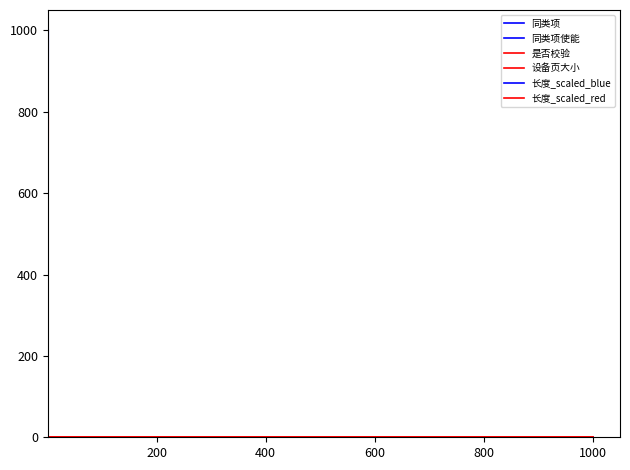

Reading left to right, what are all the values shown in this chart?

同类项: 1.0	2.0	1.0	1.0	1.0	1.0	1.0	0.0	1.0	1.0	1.0	1.0	1.0	1.0	1.0	1.0	1.0	1.0	1.0	1.0	1.0	1.0	1.0	1.0	1.0	1.0	1.0	1.0	1.0
同类项使能: 1.0	1.0	1.0	1.0	1.0	1.0	1.0	0.0	1.0	1.0	1.0	1.0	1.0	1.0	1.0	1.0	1.0	1.0	1.0	1.0	1.0	1.0	1.0	1.0	1.0	1.0	1.0	1.0	1.0
是否校验: 1.0	0.0	1.0	1.0	1.0	1.0	1.0	1.0	1.0	1.0	1.0	1.0	1.0	1.0	1.0	1.0	1.0	1.0	1.0	1.0	1.0	1.0	1.0	1.0	1.0	1.0	1.0	1.0	1.0
设备页大小: 0.0	0.0	0.0	0.0	0.0	0.0	0.0	0.0	0.0	0.0	0.0	0.0	0.0	0.0	0.0	0.0	0.0	0.0	0.0	0.0	0.0	0.0	0.0	0.0	0.0	0.0	0.0	0.0	0.0
长度_scaled_blue: 0.0	0.1	0.1	0.1	0.1	0.1	0.1	0.1	0.1	0.1	0.1	0.1	0.1	0.4	0.5	0.5	0.7	0.7	0.7	0.7	0.7	0.7	0.8	0.8	1.2	1.6	4.0	5.2	1000.0
长度_scaled_red: 0.0	0.1	0.1	0.1	0.1	0.1	0.1	0.1	0.1	0.1	0.1	0.1	0.1	0.6	0.8	0.8	1.1	1.1	1.1	1.1	1.1	1.1	1.2	1.2	1.8	2.4	6.0	7.8	800.0